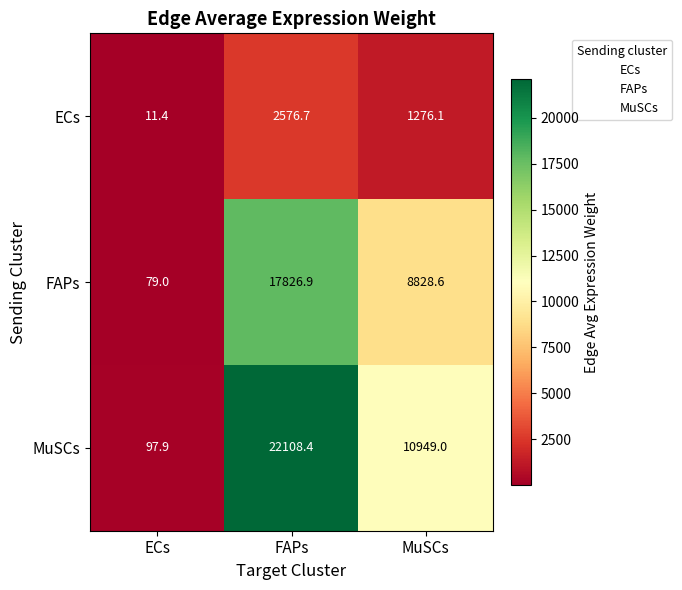

Rank the series by their average value, from highest to lowest.

MuSCs, FAPs, ECs